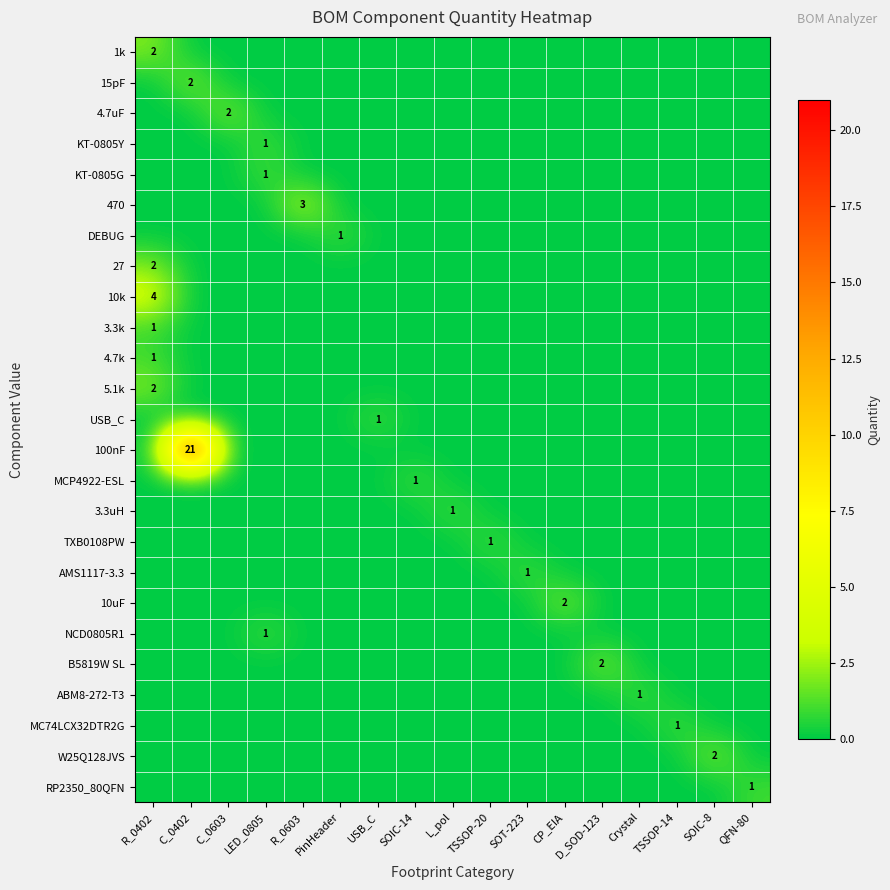

At how many categories does at least one series exceed 10?

1